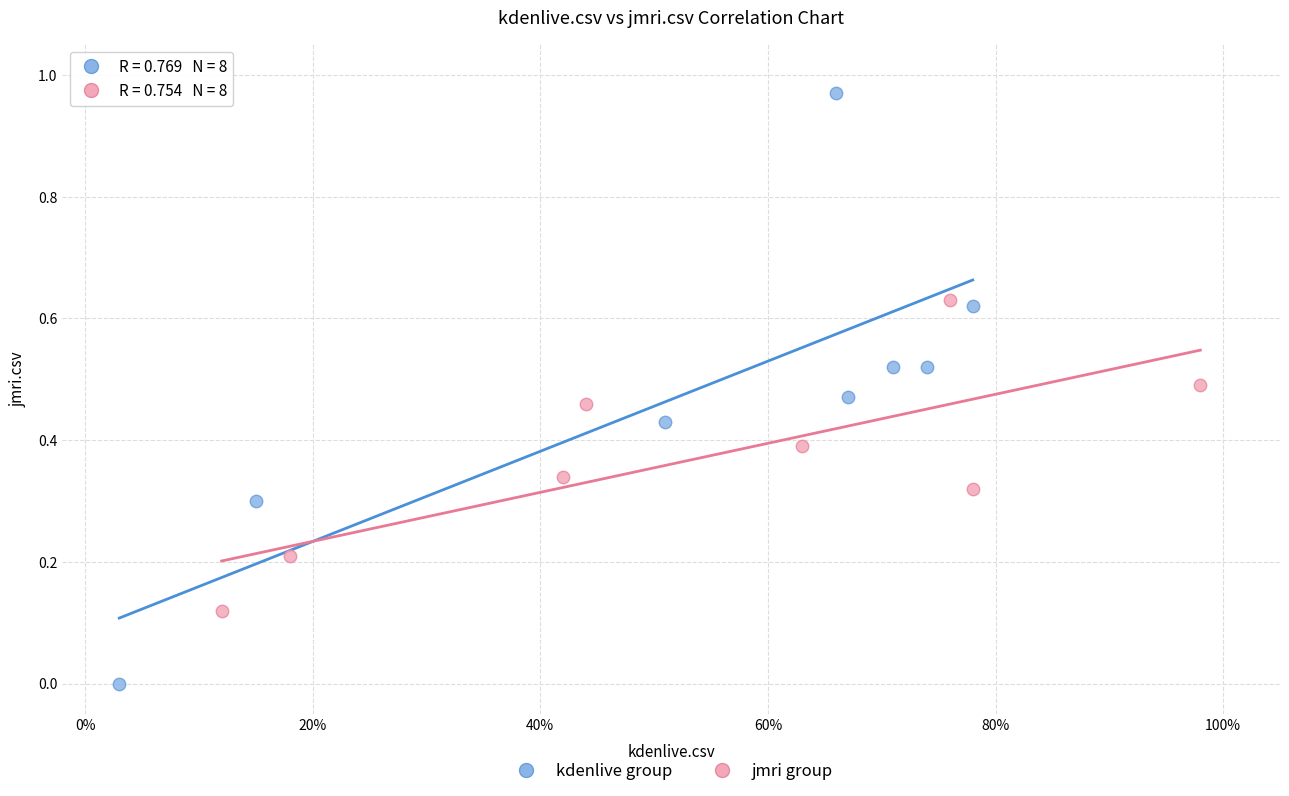

Which series has the widest spread of Y values?

kdenlive group